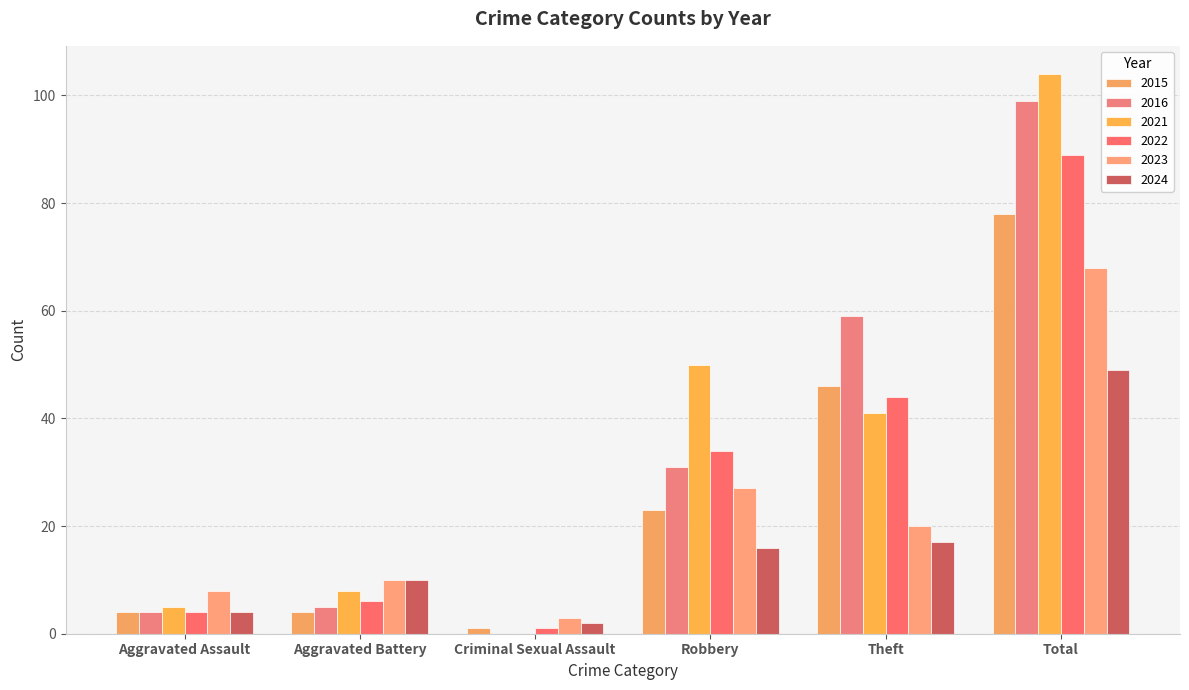

Are the bars grouped side by side (vs. stacked)?

Yes